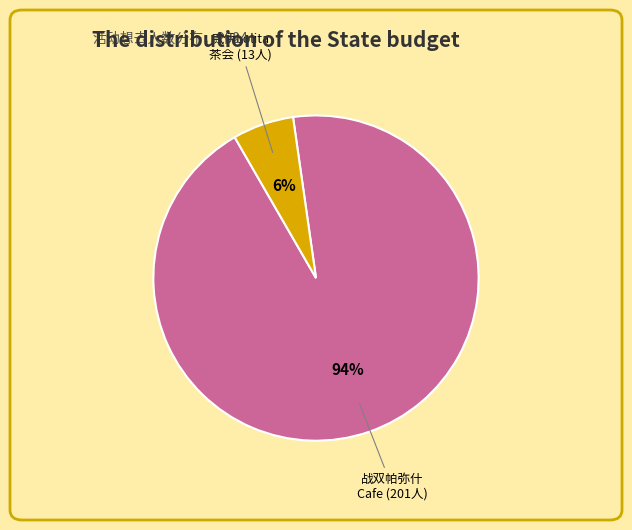

Is there a majority slice in this chart?

Yes